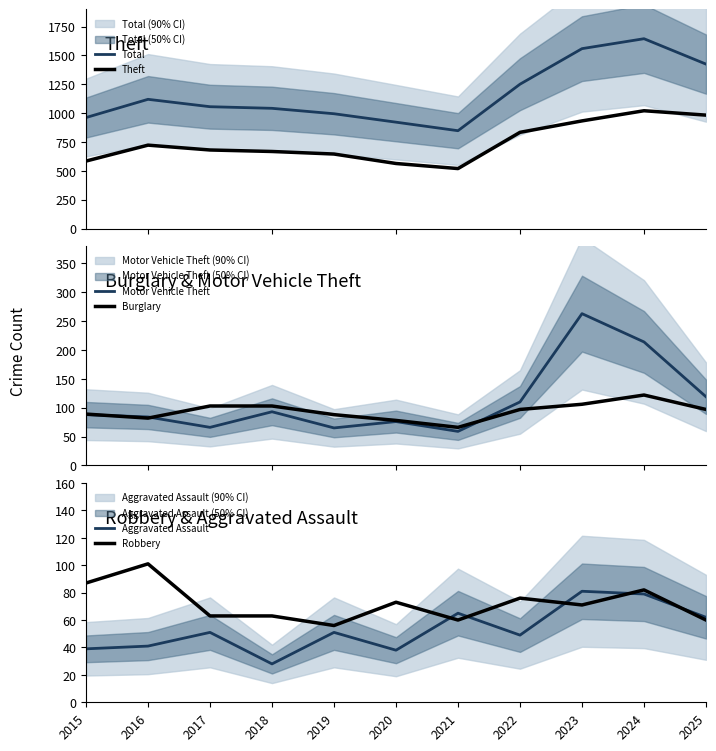

What is the average value of the Motor Vehicle Theft series?

112